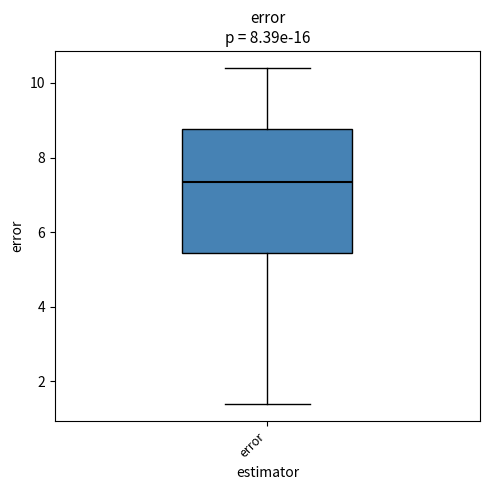

Where is the upper edge of the box for error on the y-axis? The values are not printed on the chart, so give them approximately, as read against the axis.

8.8